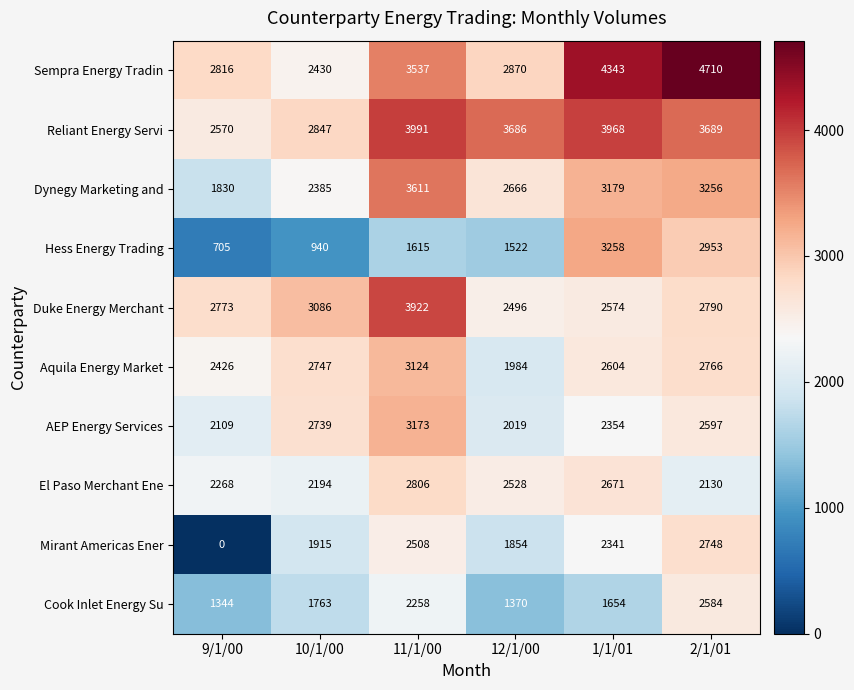

Is it true that Mirant Americas Ener equals 1854 at 12/1/00?

True